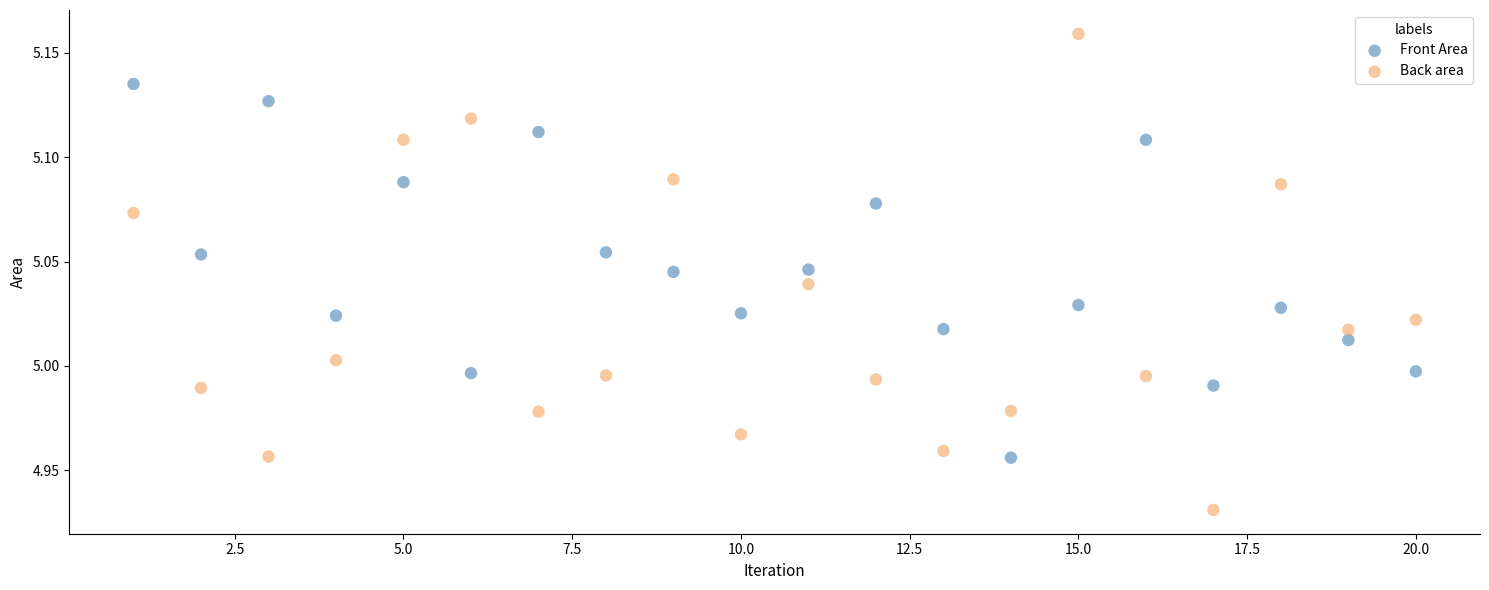

Across all data points, what is the range of X values (max minus min)?

19.0